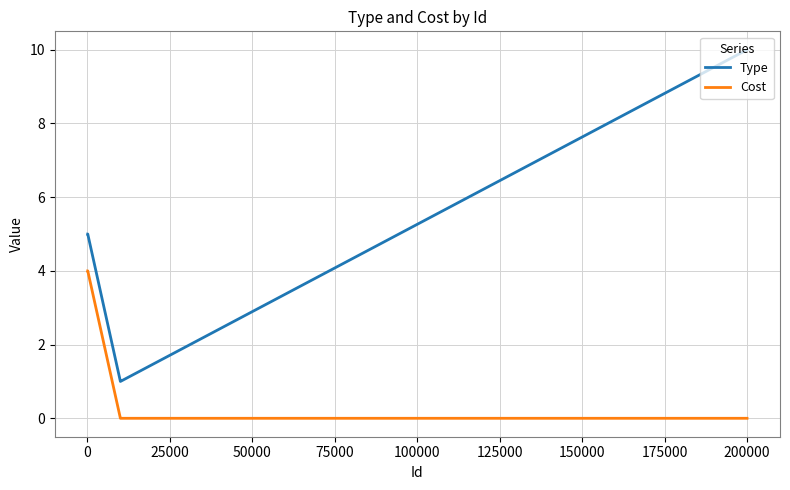

What is the maximum value shown in the chart?

10